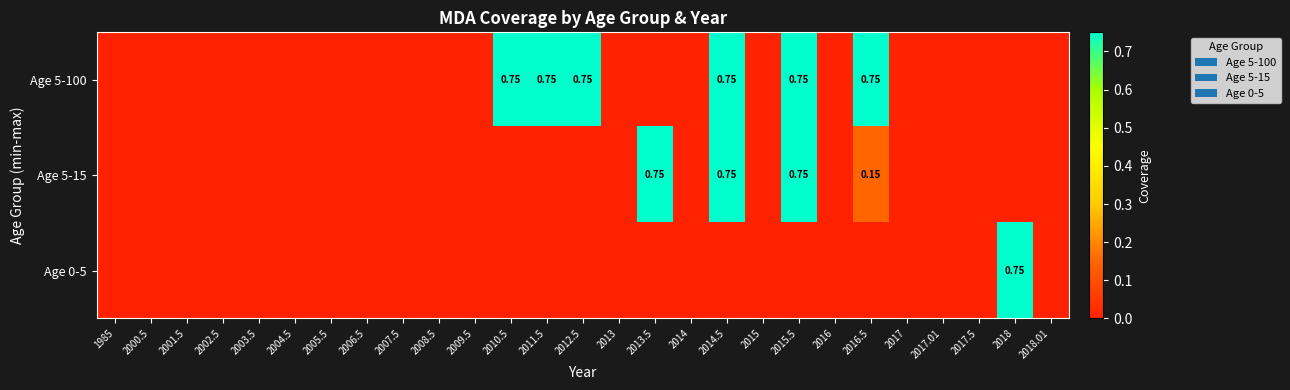

At 2017, list the series in order from largest to smallest.

Age 5-100, Age 5-15, Age 0-5